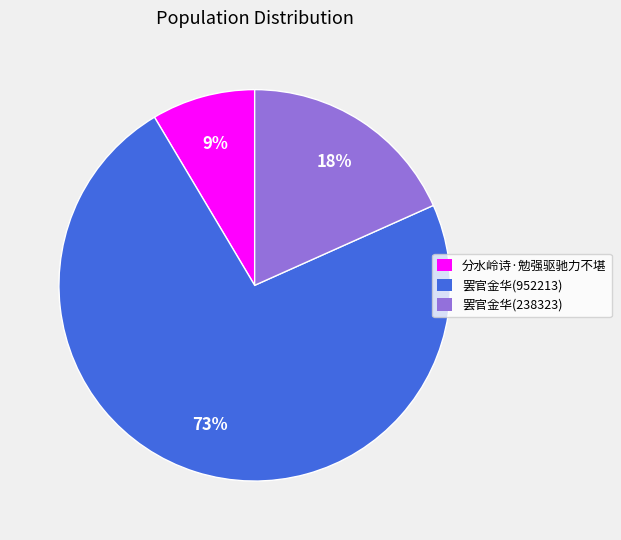

Rank the categories by value from lowest to highest.

分水岭诗·勉强驱驰力不堪, 罢官金华(238323), 罢官金华(952213)